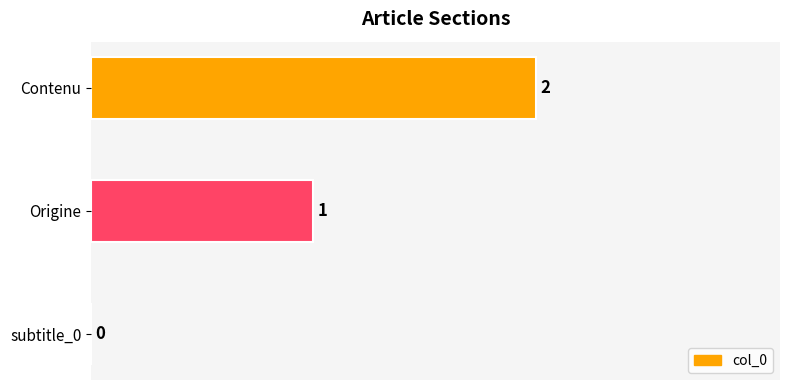

Is it true that the value at Origine is 1?

True